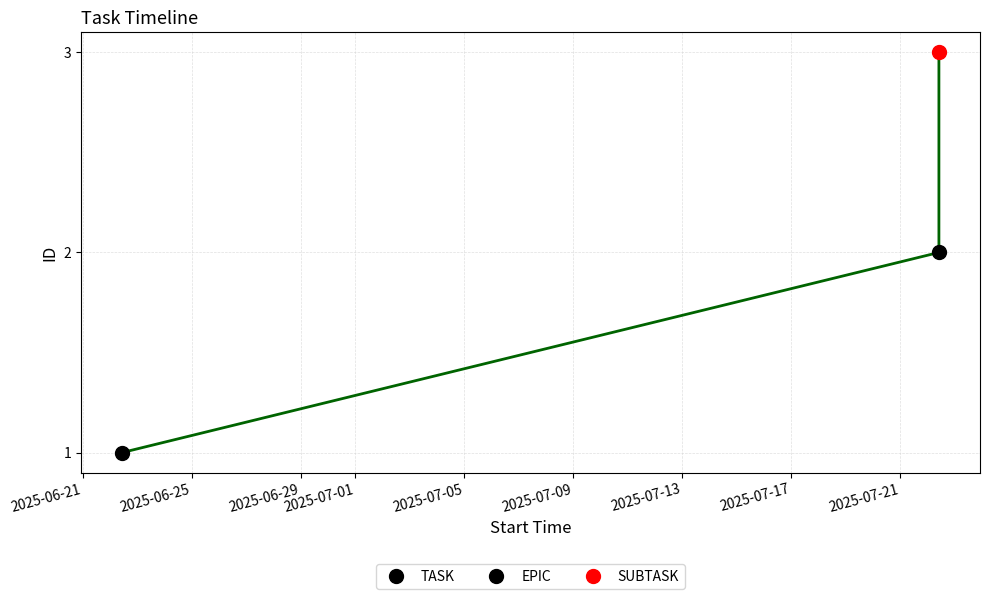

Count the values in the range 1 to 3.

3